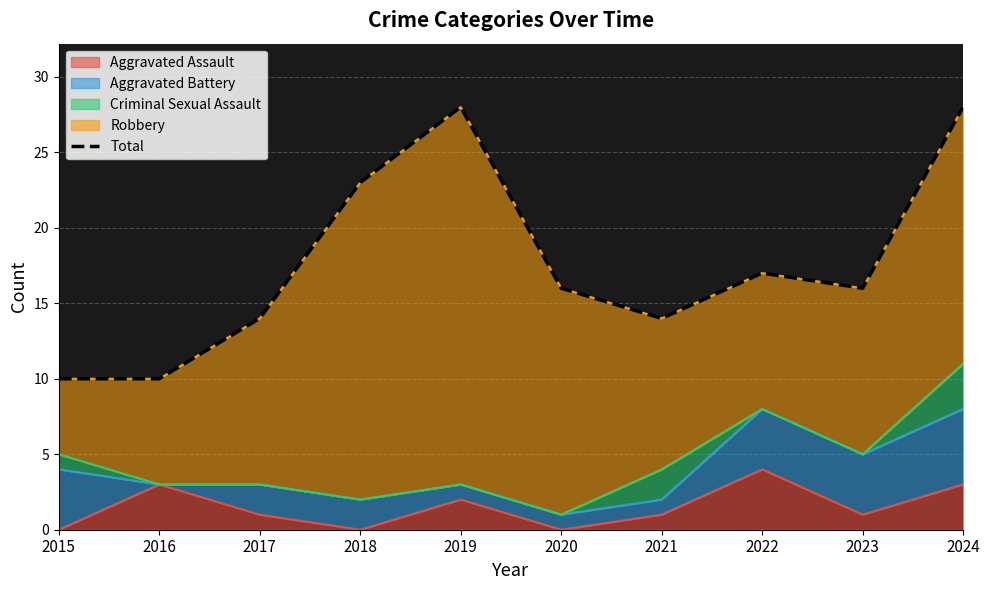

Count the values in the range 14 to 23.

6